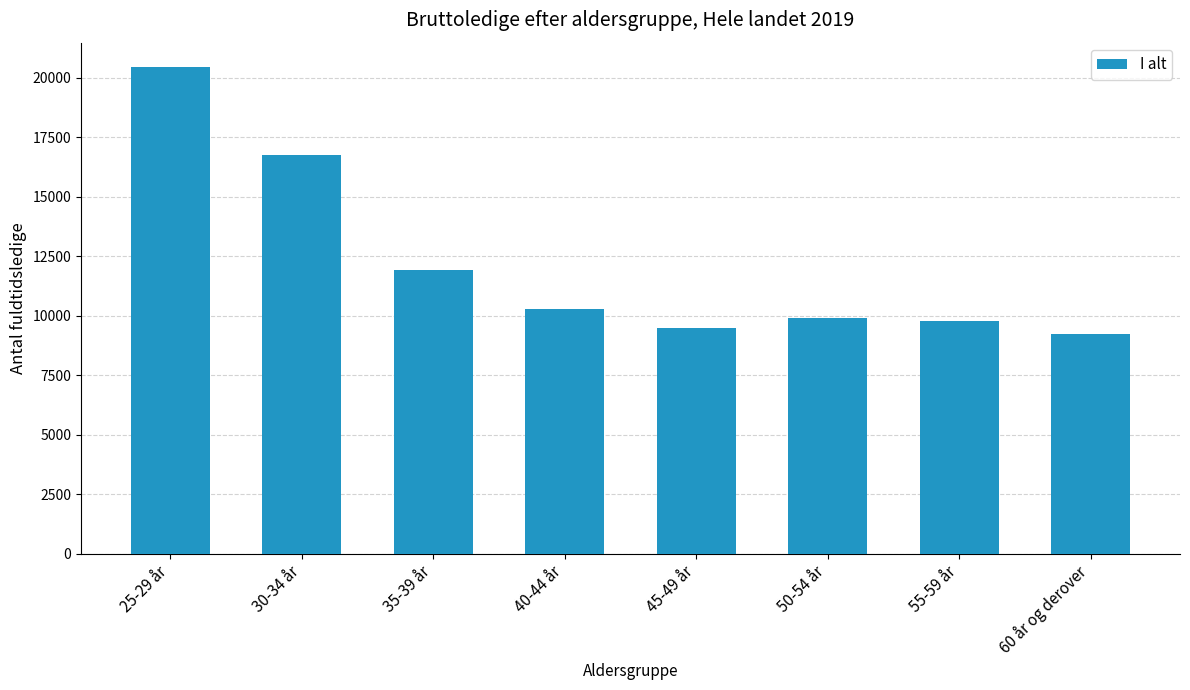

Which category has the lowest value across all series?

60 år og derover